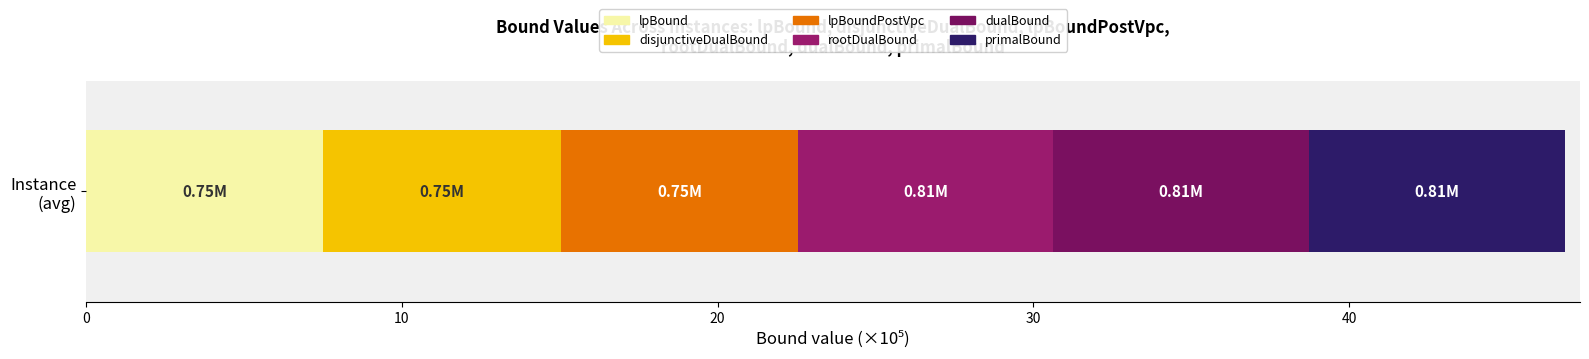

Count the number of data series in this chart.

6